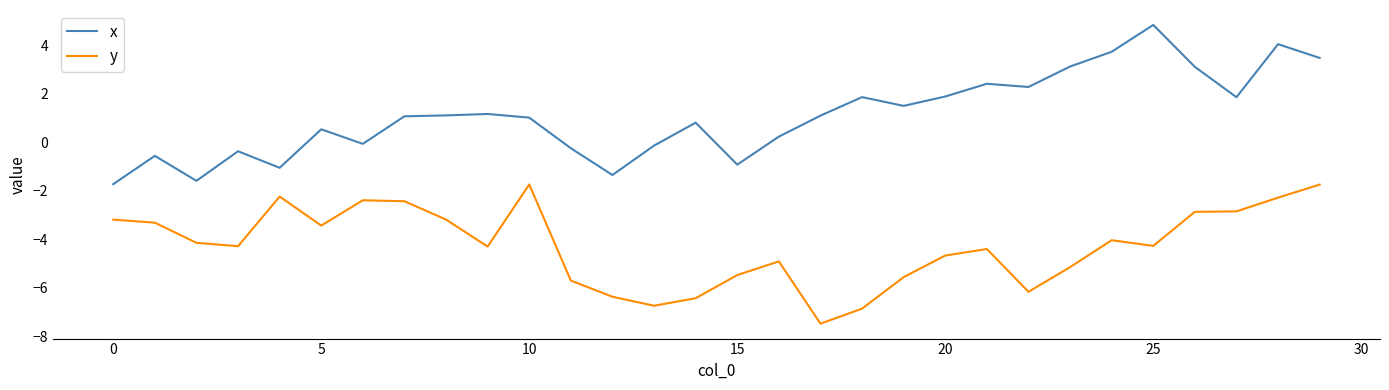

What is the difference between the maximum and minimum values in the x series?

6.6